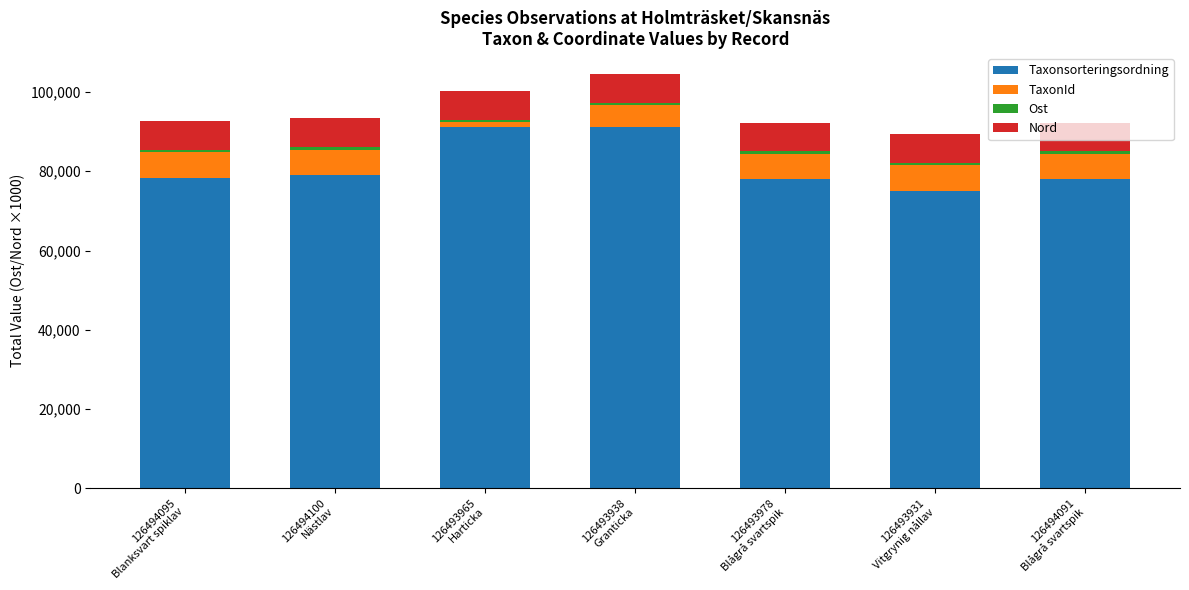

What is the difference between the maximum and minimum values in the Taxonsorteringsordning series?

16188.0